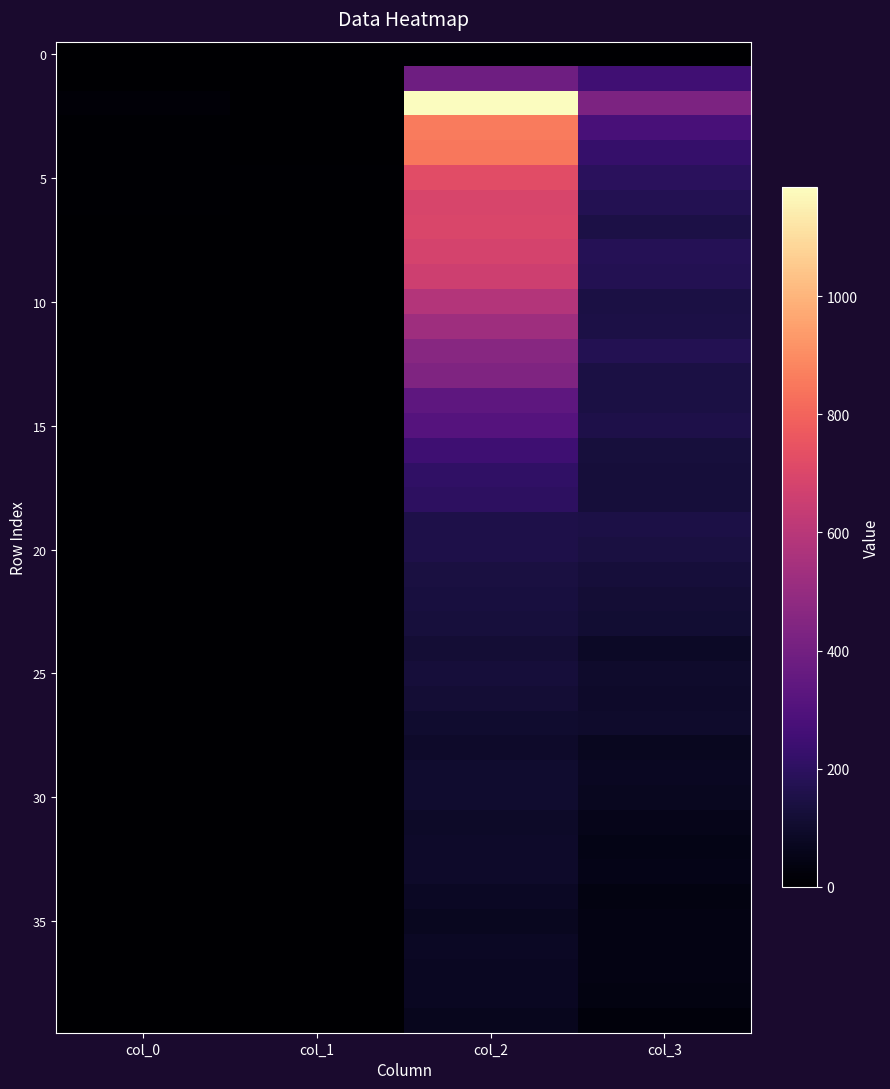

Count the number of data series in this chart.

40